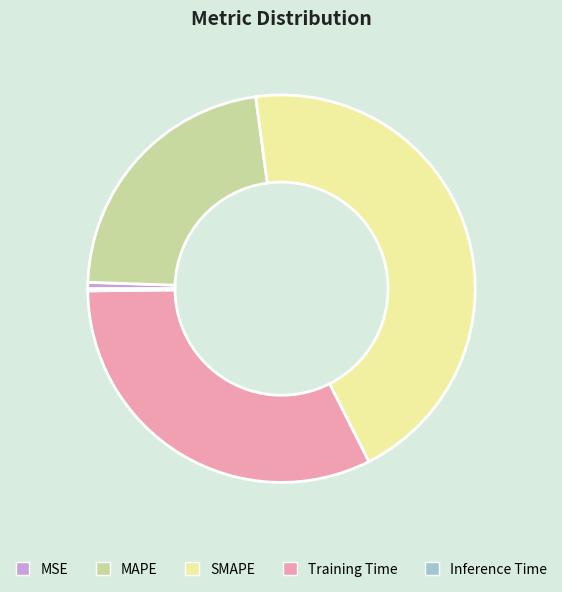

Does any single category account for the majority?

No